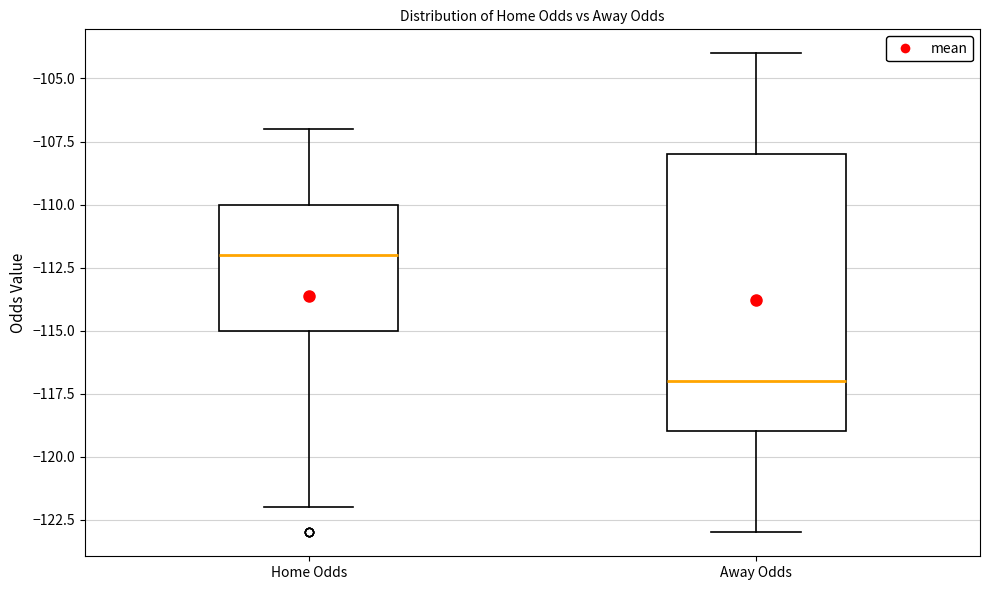

Reading left to right, read every box against the y-axis: the position of its median line, the range the box covers, and the ends of its whiskers. The values are not printed on the chart, so give them approximately, as read against the axis.

Home Odds: median -112, box -115 to -110, whiskers -122 to -107
Away Odds: median -117, box -119 to -108, whiskers -123 to -104